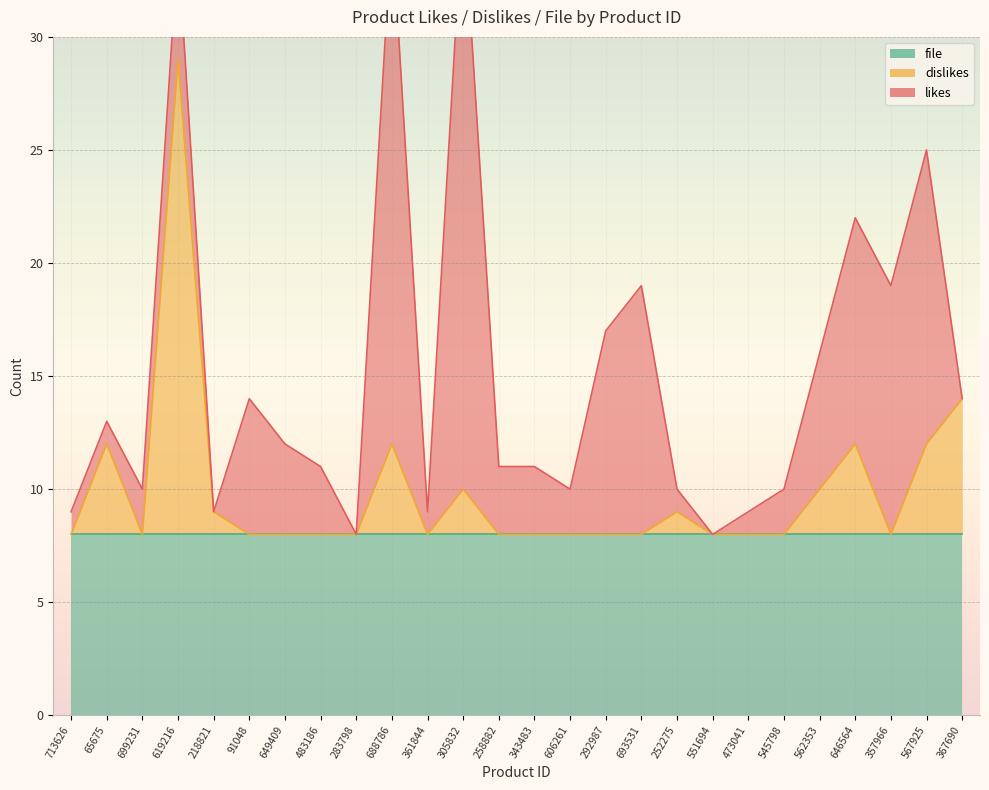

What is the sum of all dislikes values?

49